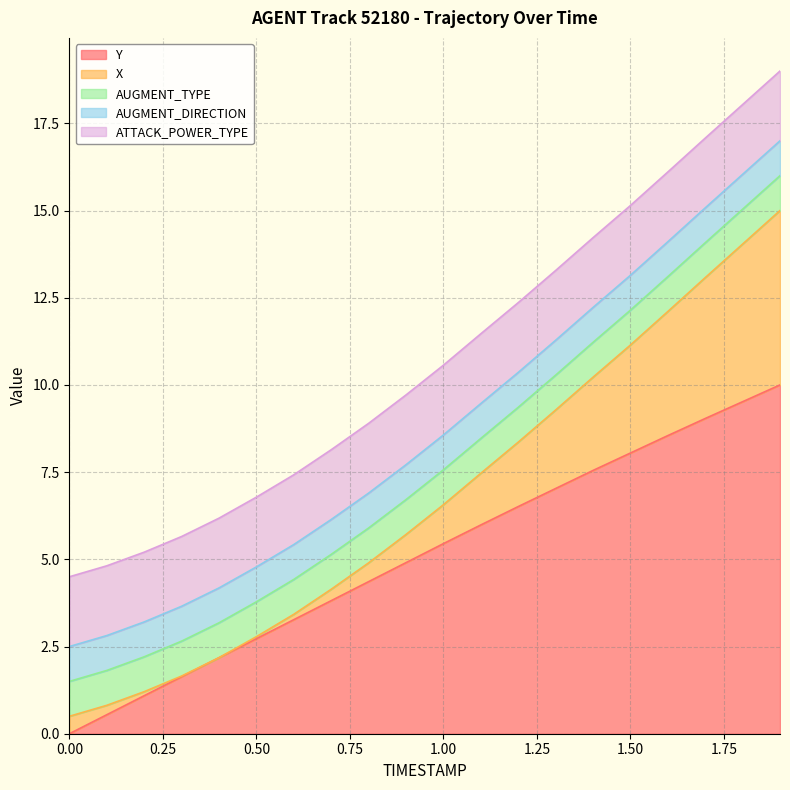

Does the chart have visible grid lines?

Yes